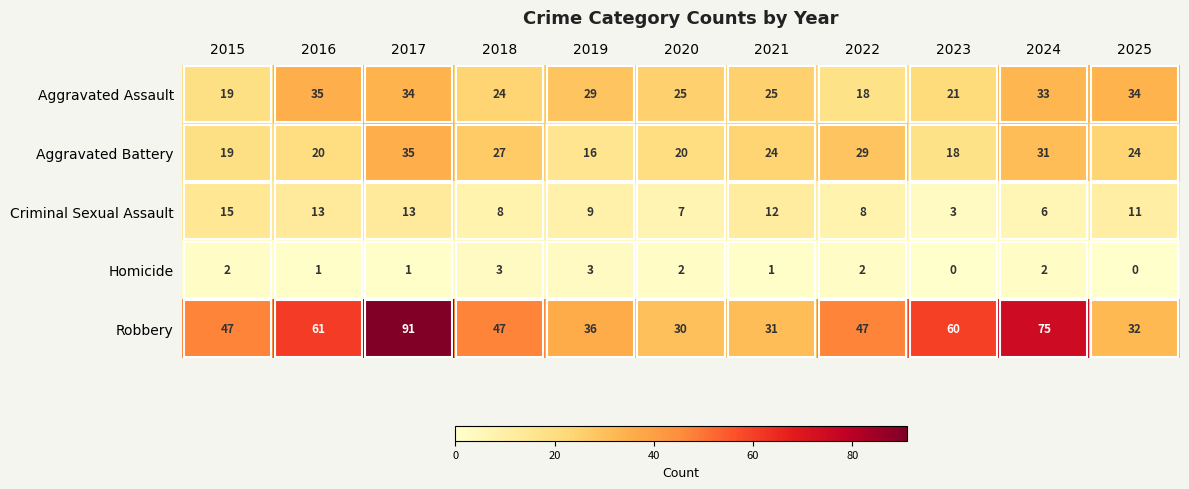

What is the total value across all series at 2023?

102